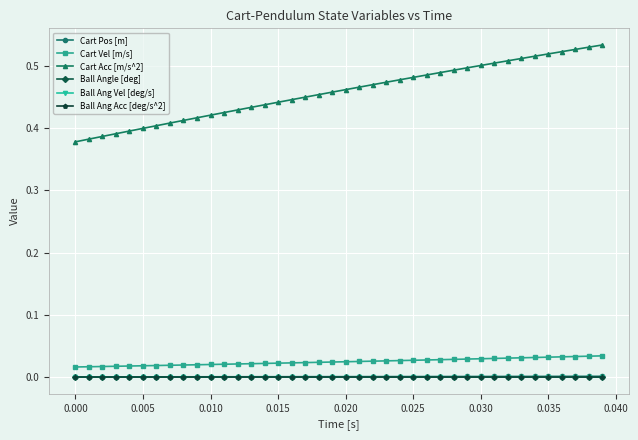

Count the number of categories in the chart.

40